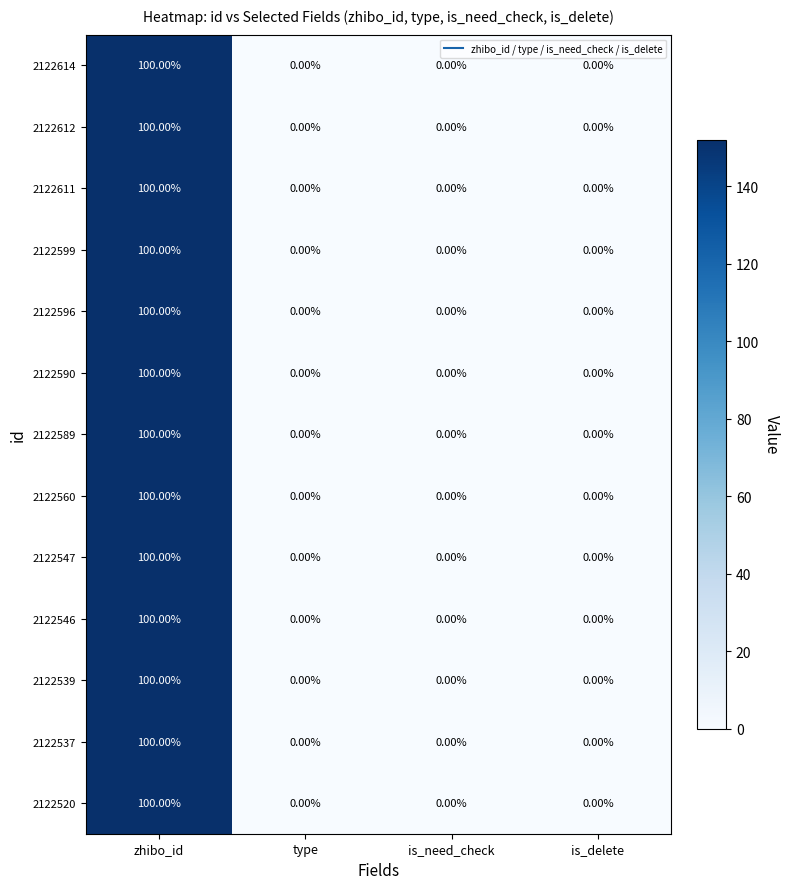

At which category is the sum across all series the highest?

zhibo_id